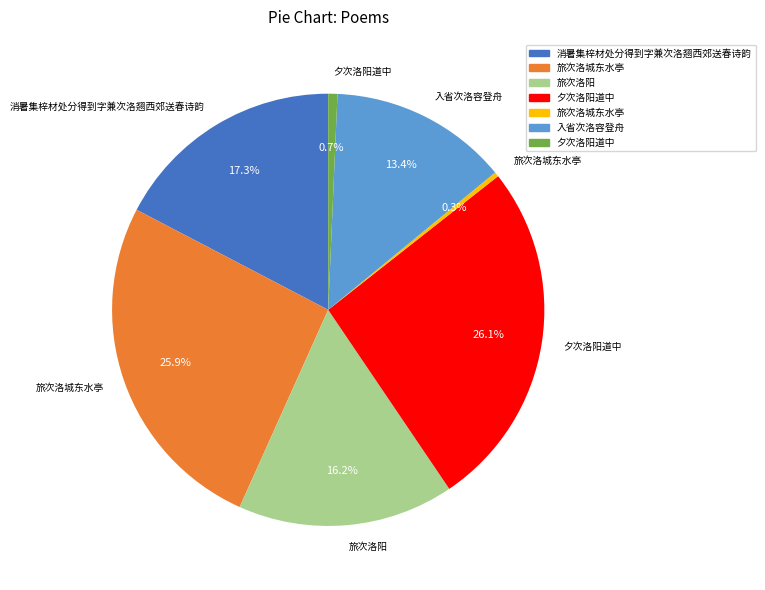

To the nearest percent, what is the difference between the largest and smallest slice percentages?

26%